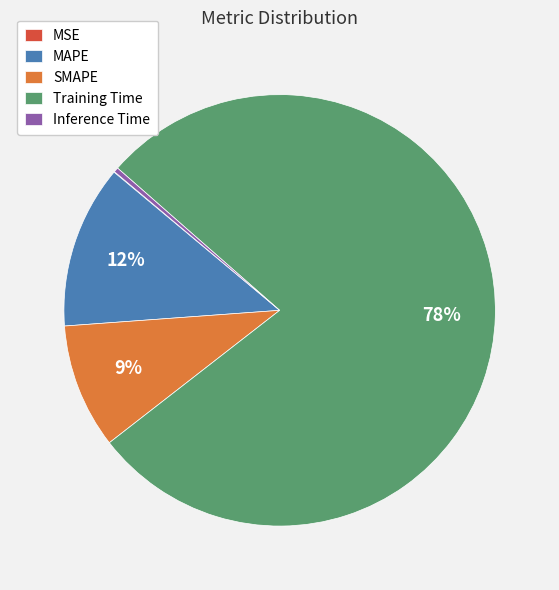

Which has a higher value, MAPE or Training Time?

Training Time